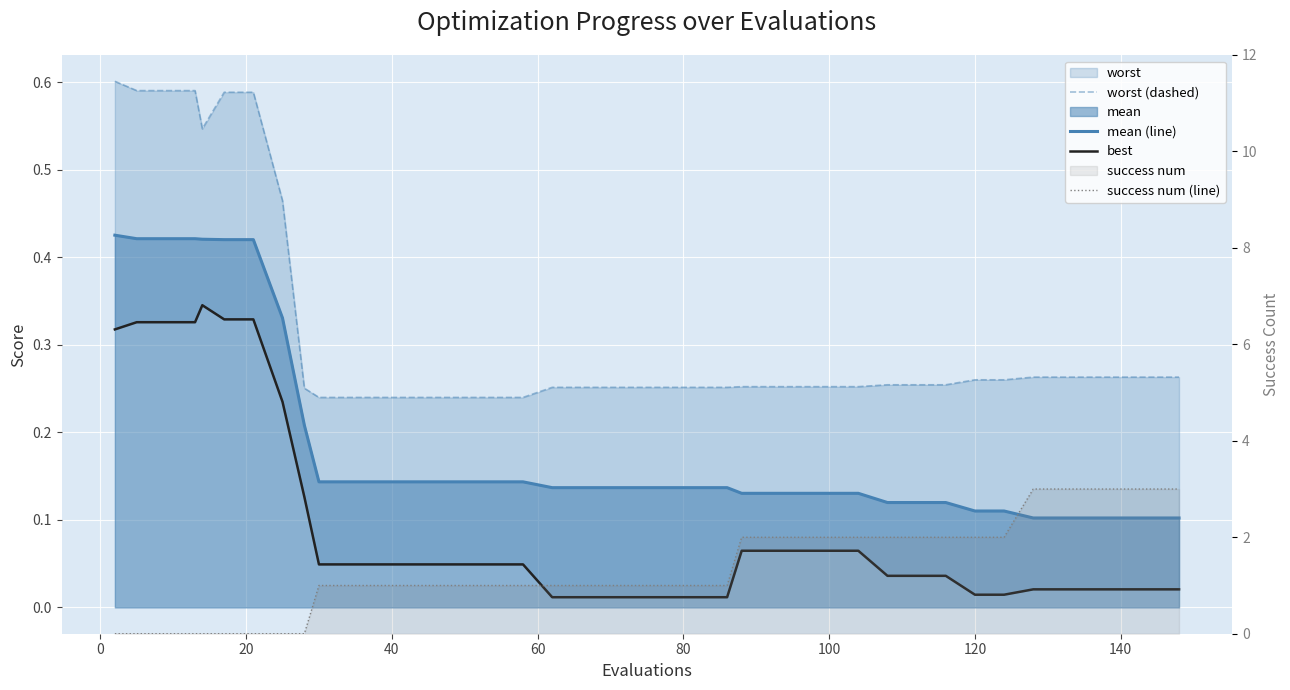

What is the value of the worst (dashed) point at the 17th from the left?

0.2